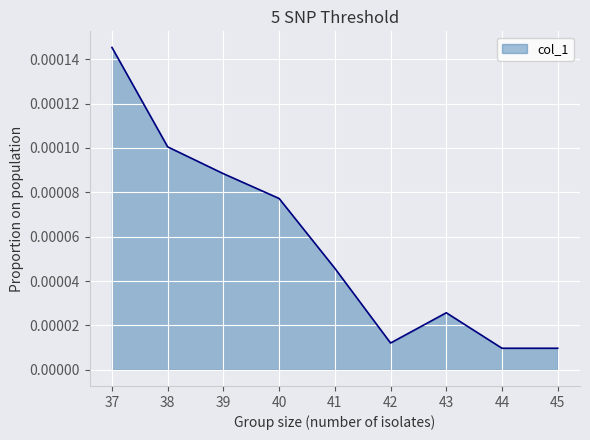

Between 38 and 39, which is larger?

38